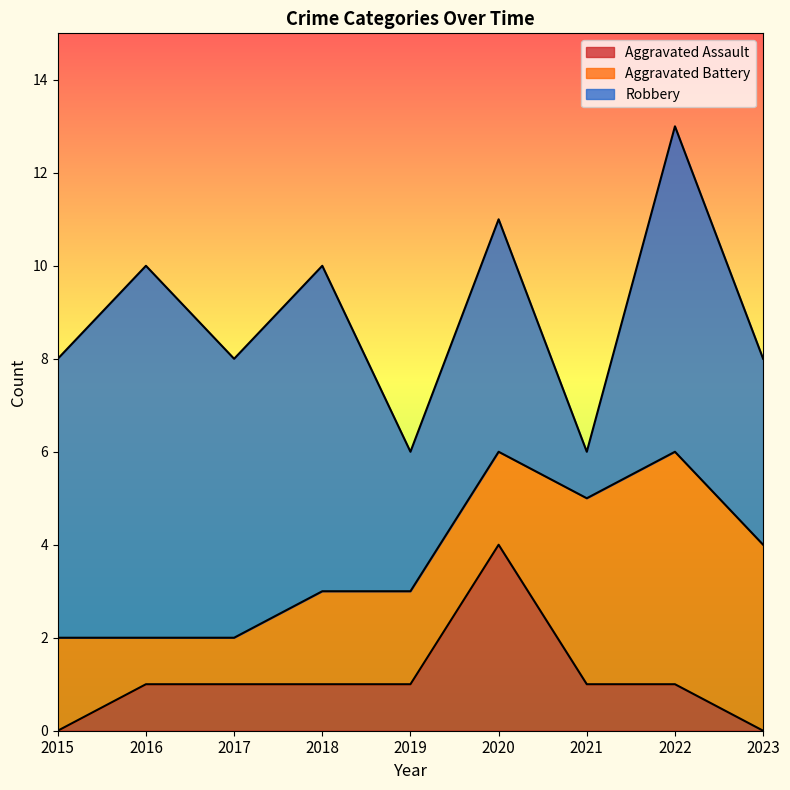

What is the approximate value of Aggravated Battery at 2021?

4